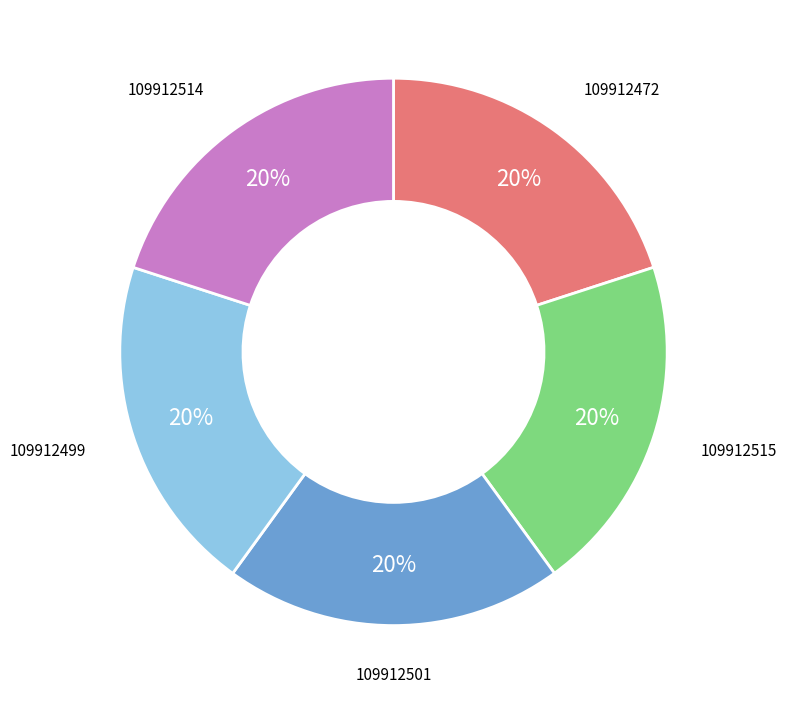

To the nearest percent, what percentage of the pie is 109912472?

20%